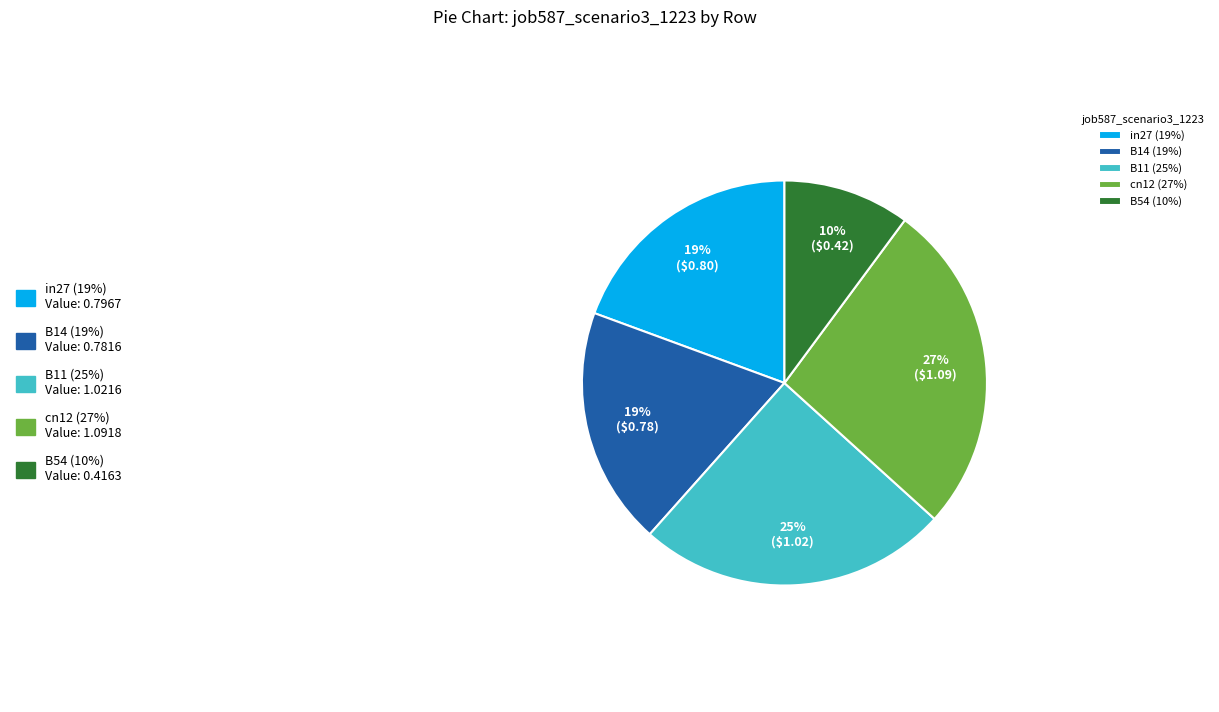

Which has a higher value, B54 or cn12?

cn12